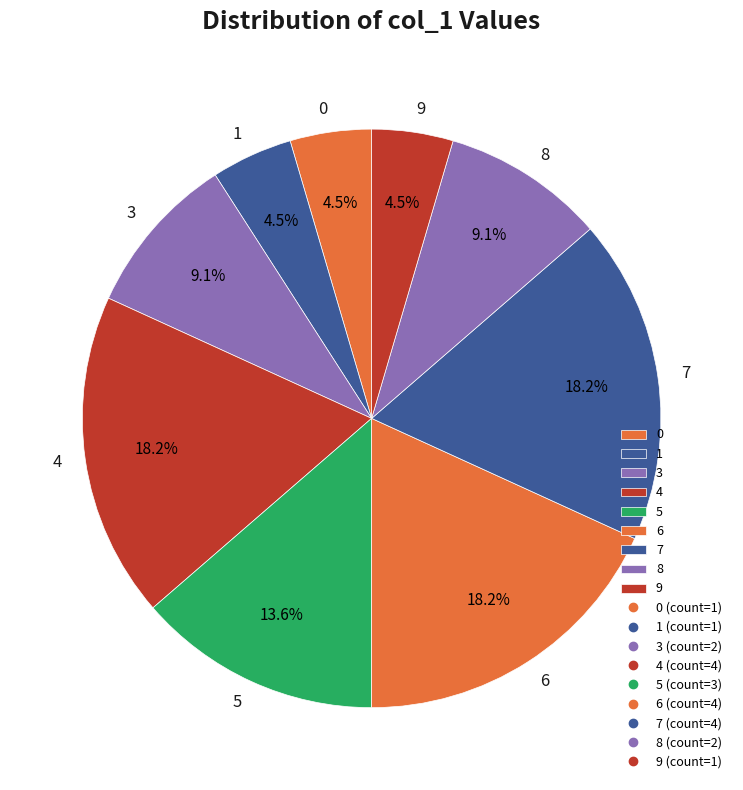

Is 6 the majority of the pie?

No